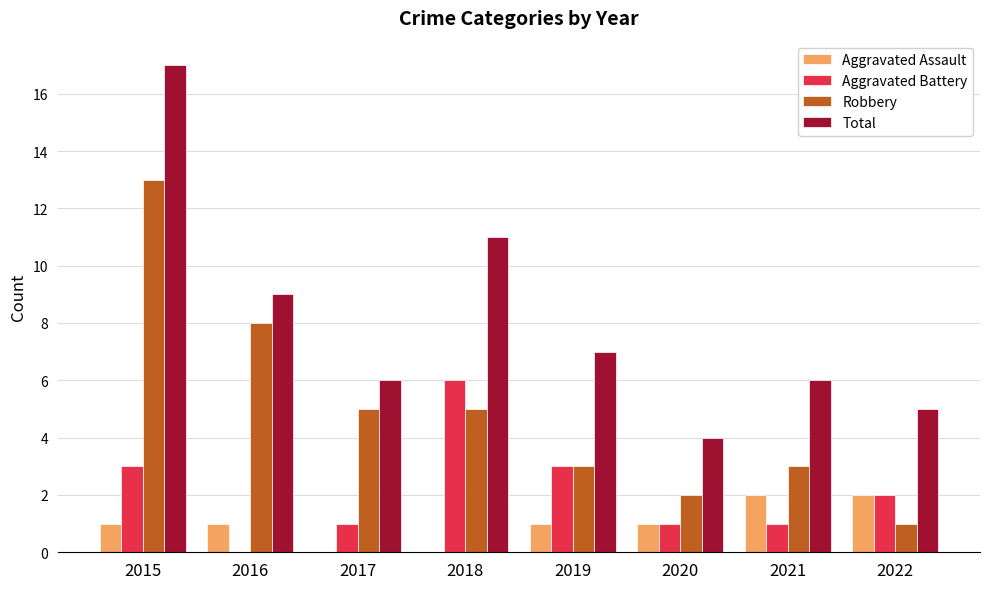

What is the greatest value displayed?

17